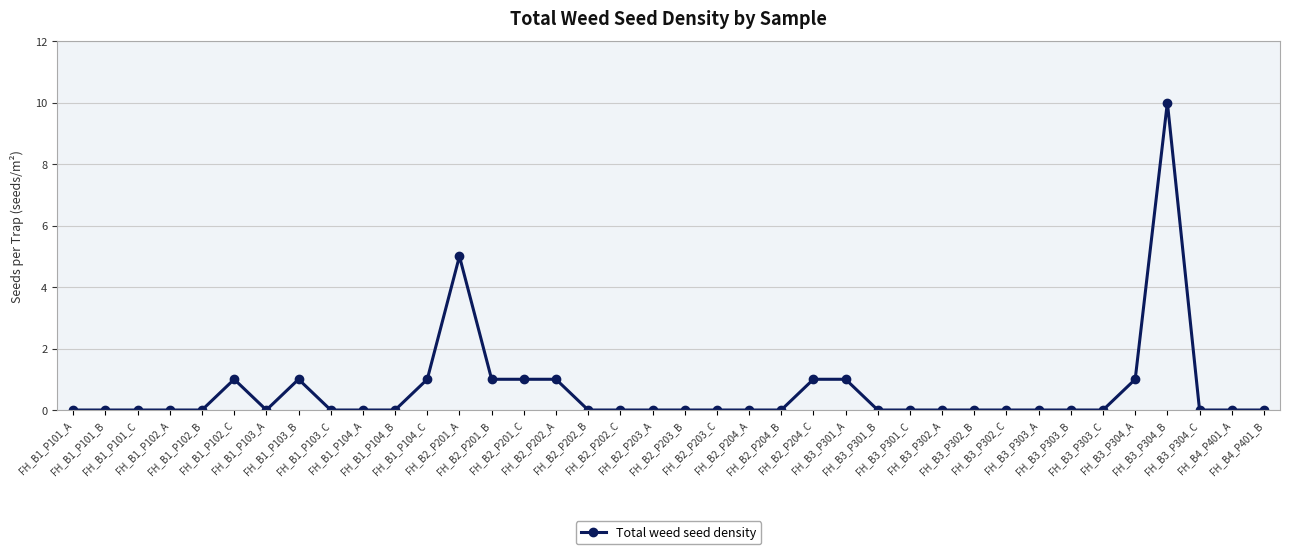

What is the sum of all values?

24